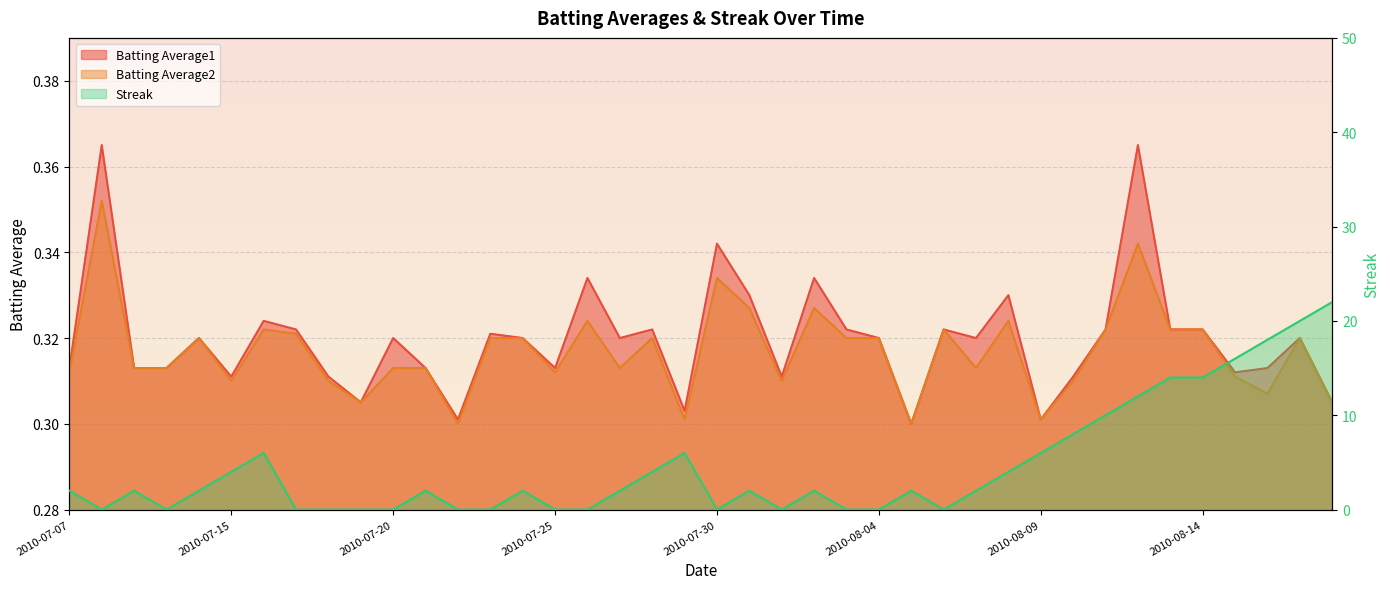

At which category does Batting Average1 reach its first local valley?

2010-07-15